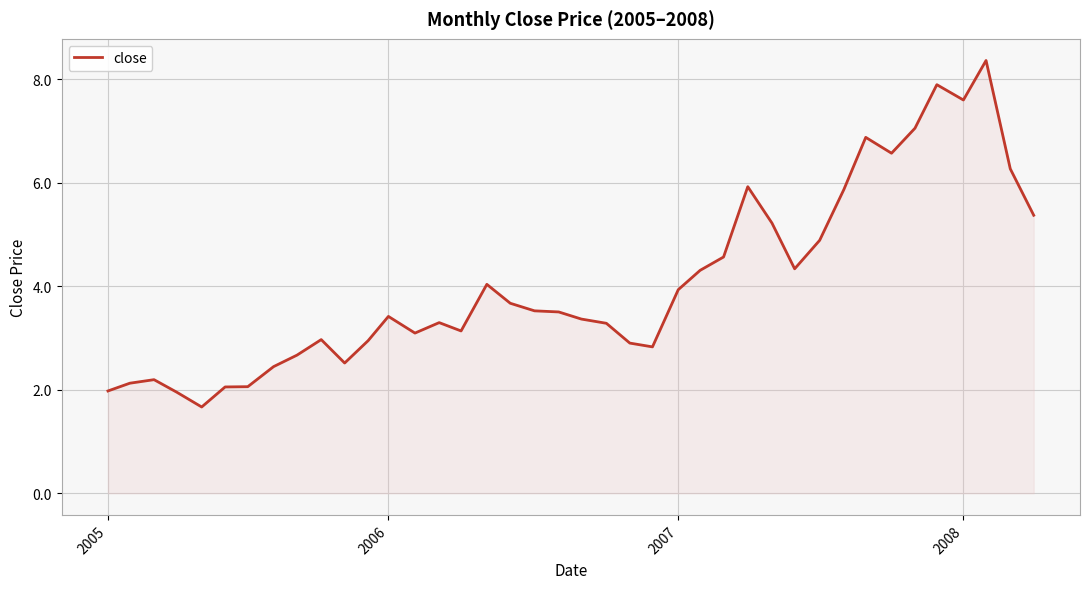

How many series are shown in this chart?

1